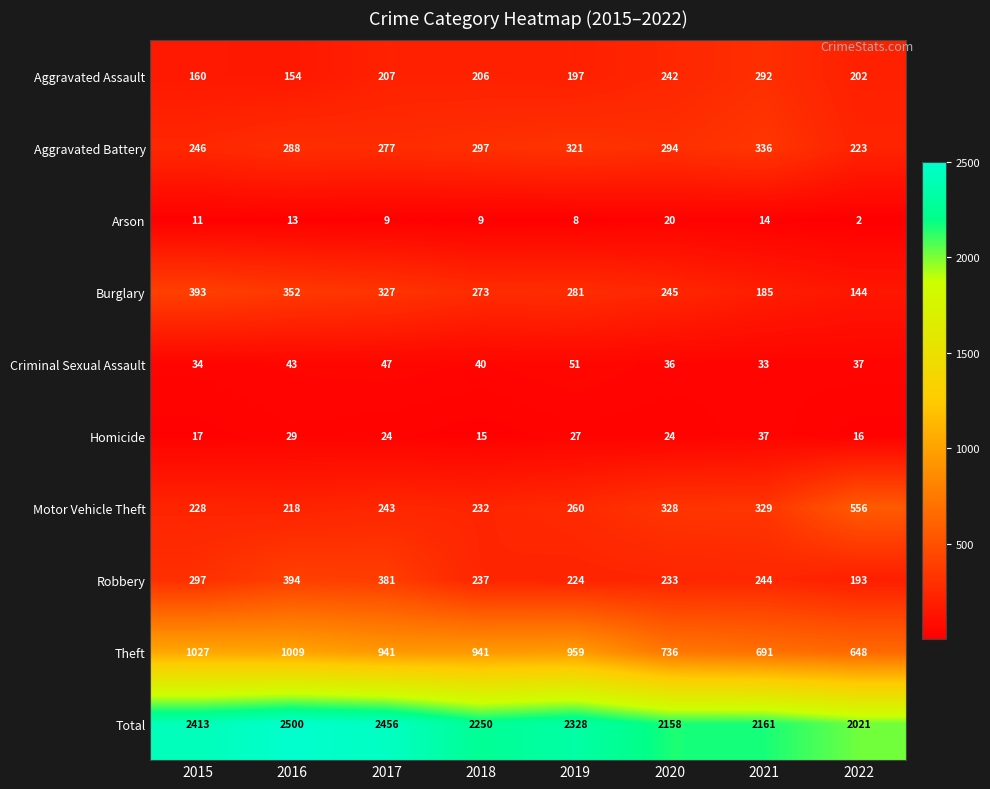

What is the sum of the Theft values at 2022 and 2020?

1384